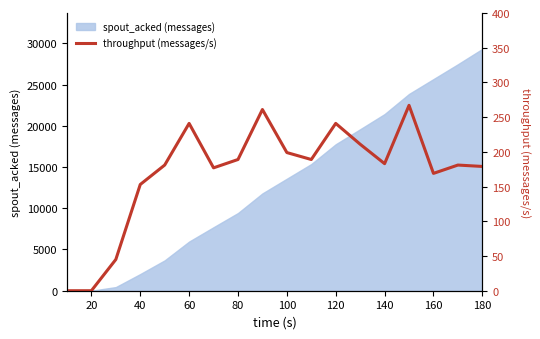

What is the label of the 2nd point from the left?

20